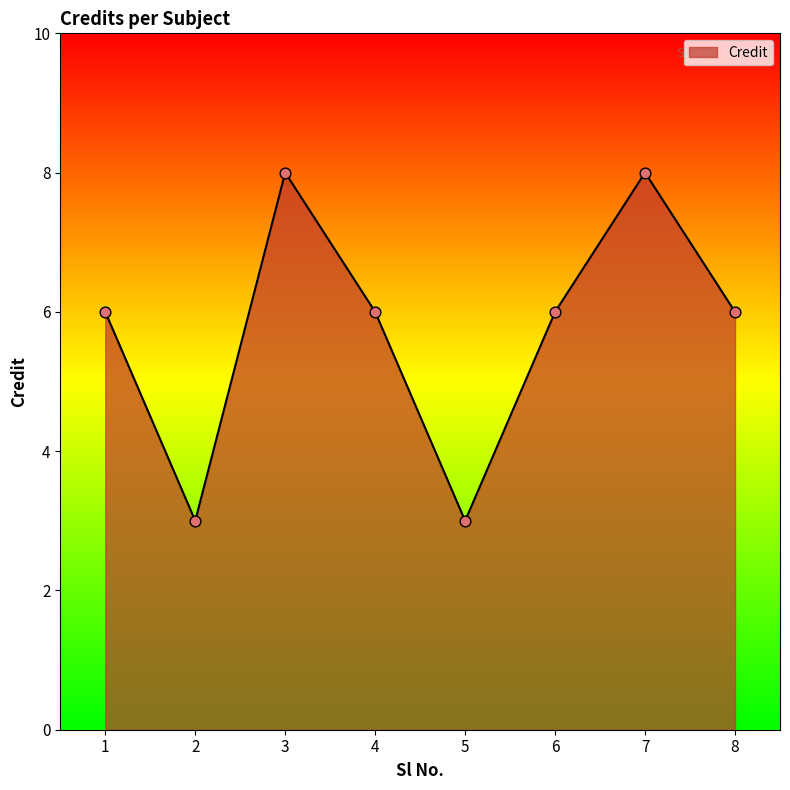

Approximately how many times larger is the value at 7 compared to 8?

1.3